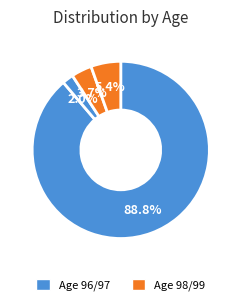

Which slice represents more than half of the pie?

96